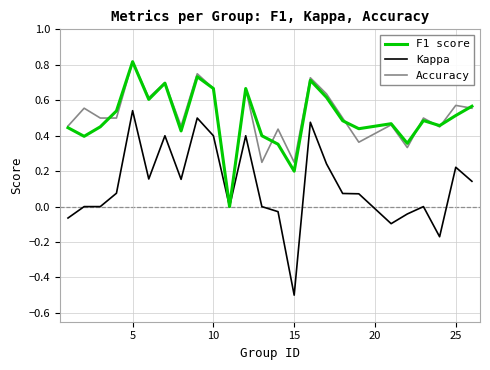

Which series has the largest range (max minus min)?

Kappa